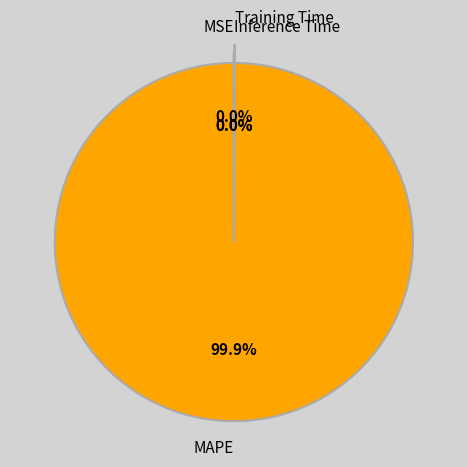

What is the largest slice in the pie chart?

MAPE